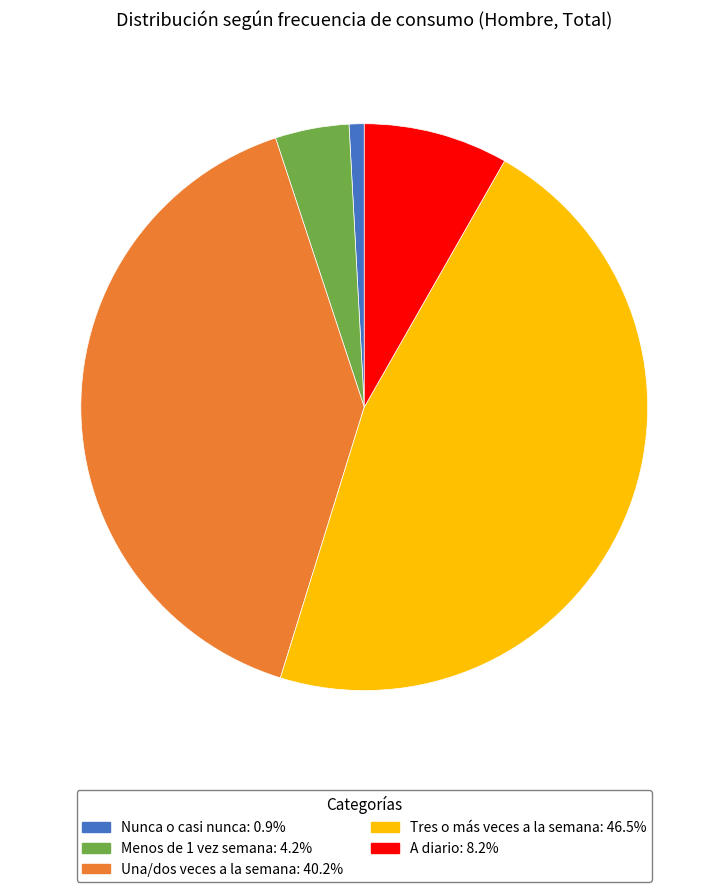

Rank the categories by value from highest to lowest.

Tres o más veces a la semana, Una/dos veces a la semana, A diario, Menos de 1 vez semana, Nunca o casi nunca